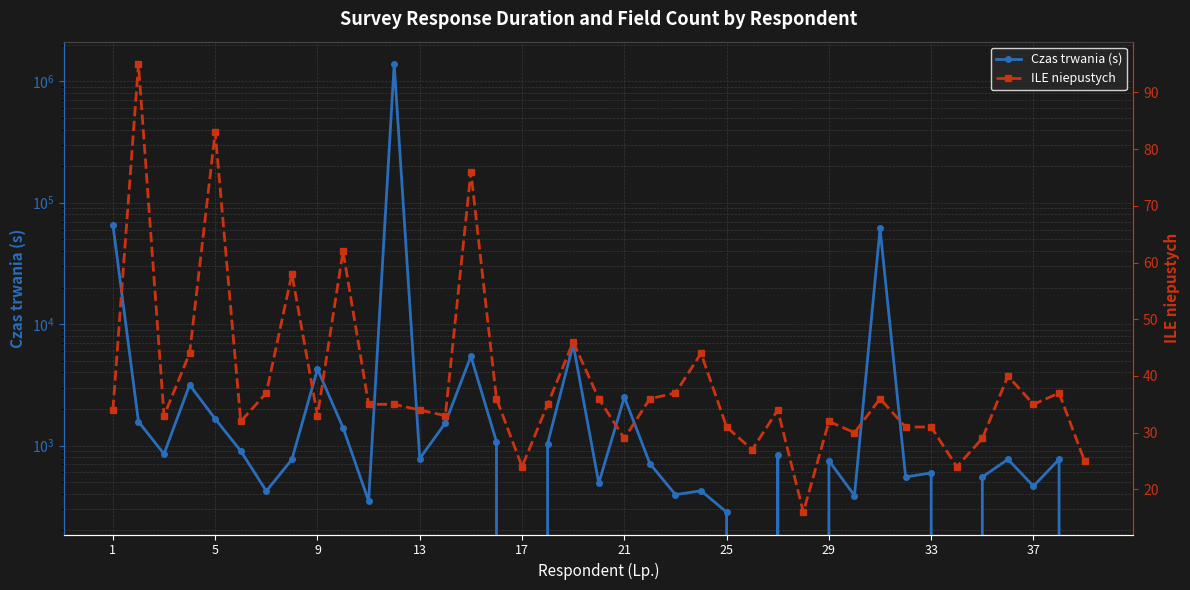

True or false: Czas trwania (s) and ILE niepustych intersect in this chart.

True